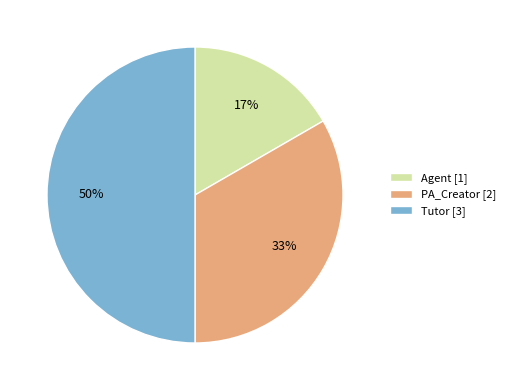

Does PA_Creator [2] represent more than half of the total?

No